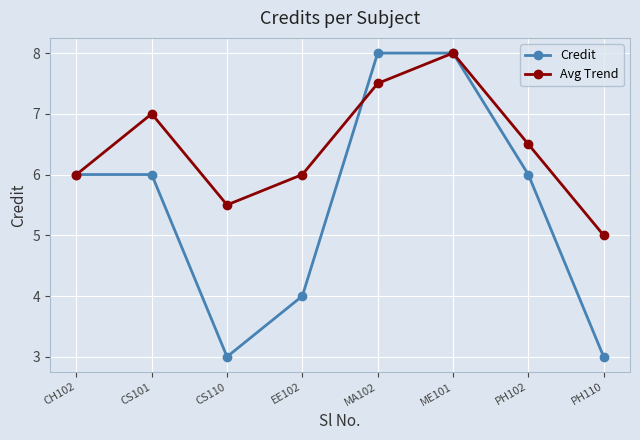

What is the greatest value displayed?

8.0